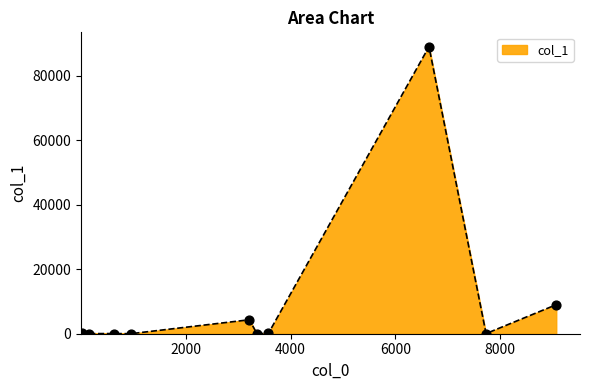

What is the greatest value displayed?

88942